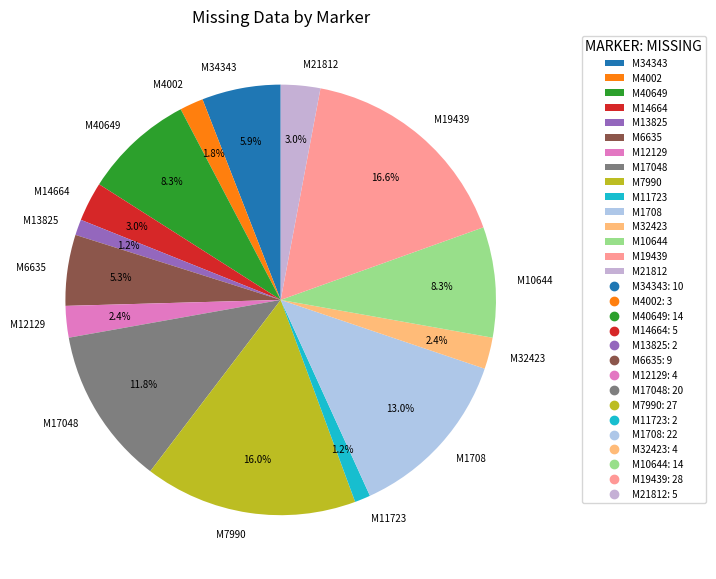

Which category has the biggest portion of the pie?

M19439